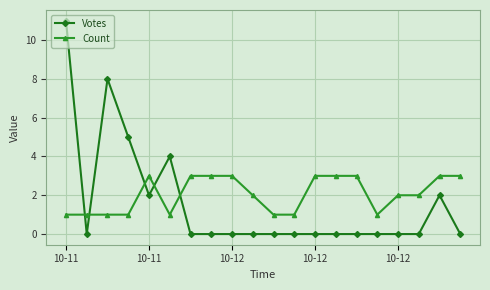

How many data points does each series have?

20